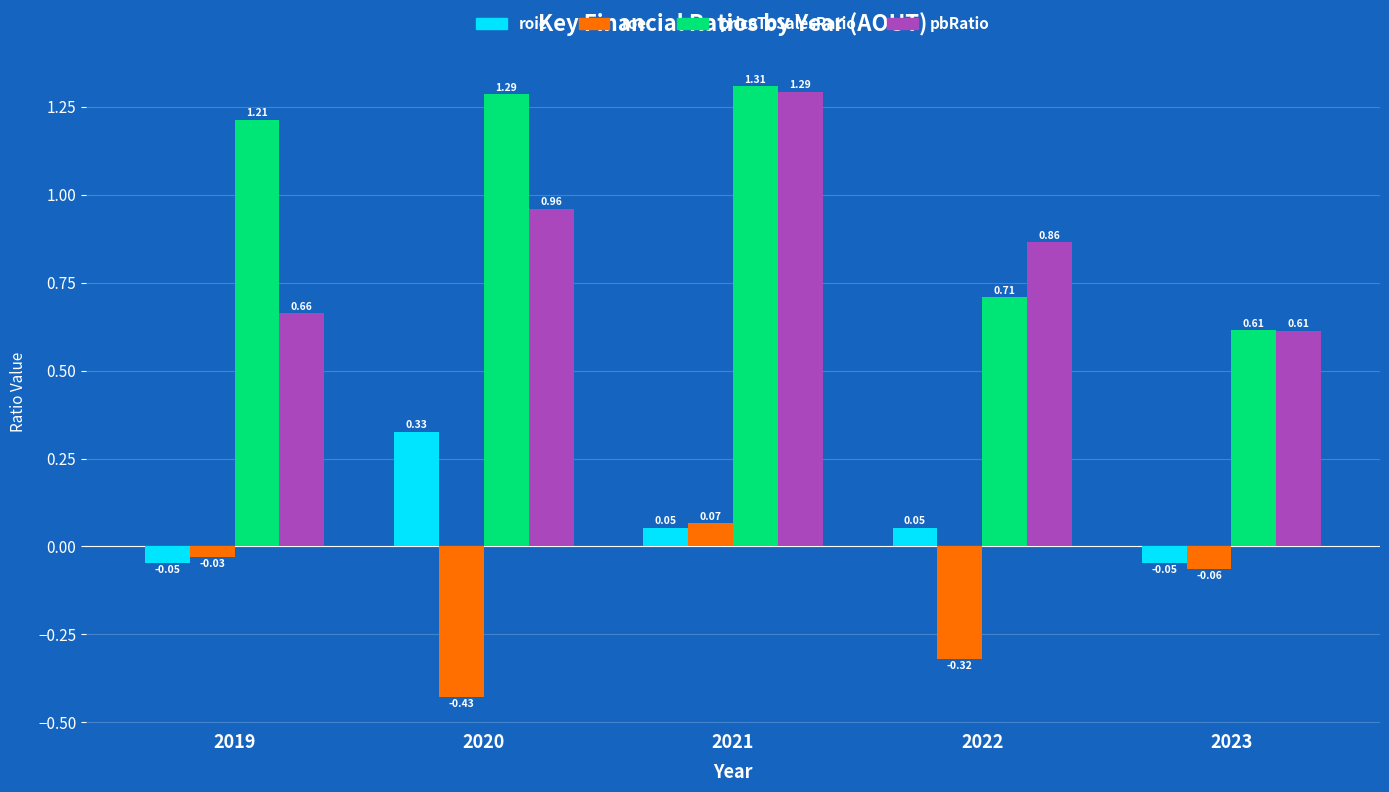

At which category is the sum across all series the highest?

2021